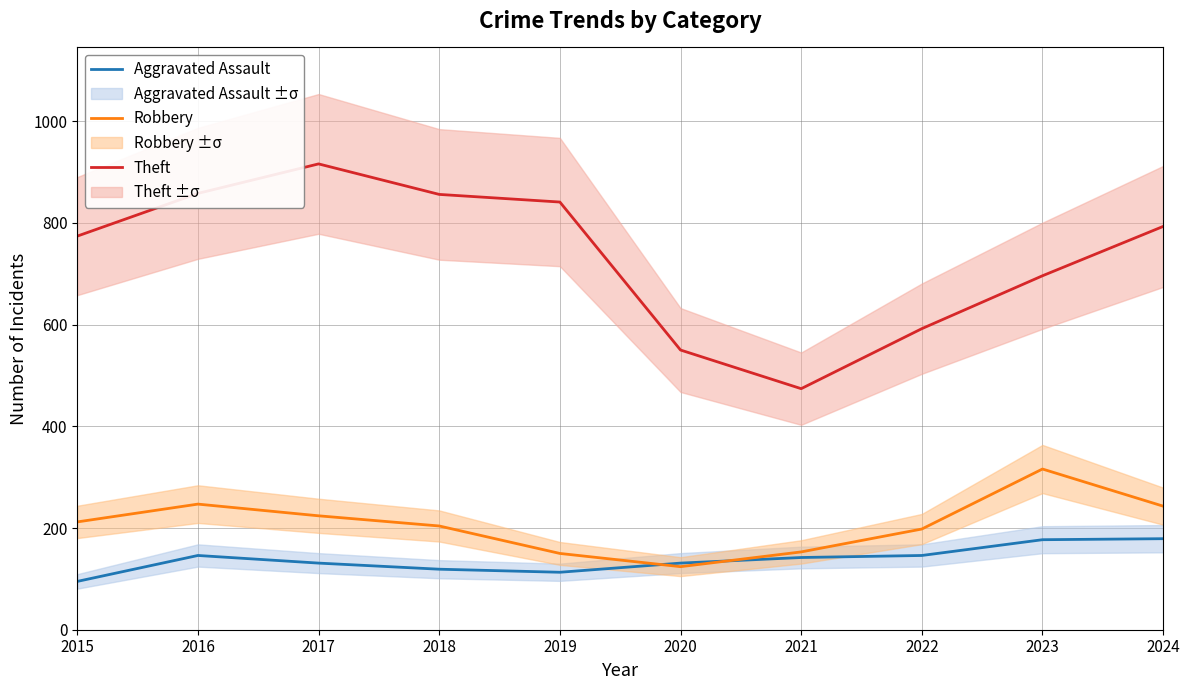

How many interior local valleys does the Aggravated Assault series have?

1